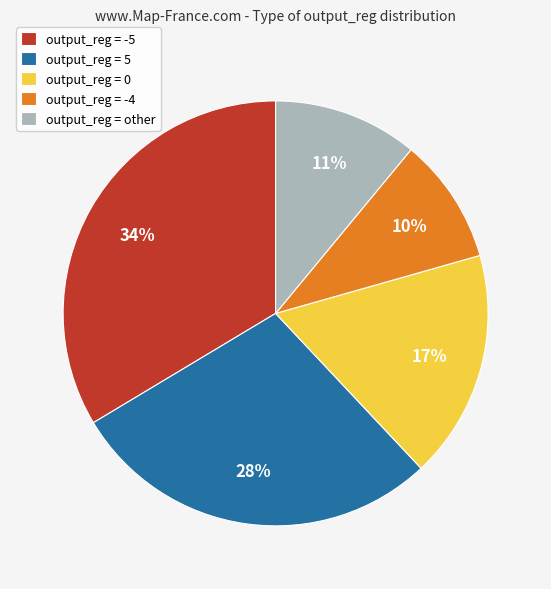

True or false: output_reg = -4 accounts for 10% of the total.

True